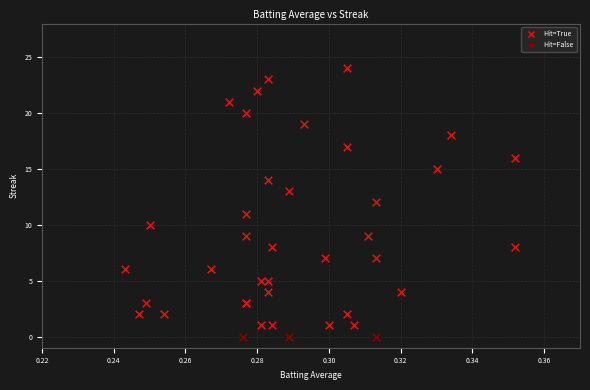

Which series contains the highest Y value?

Hit=True